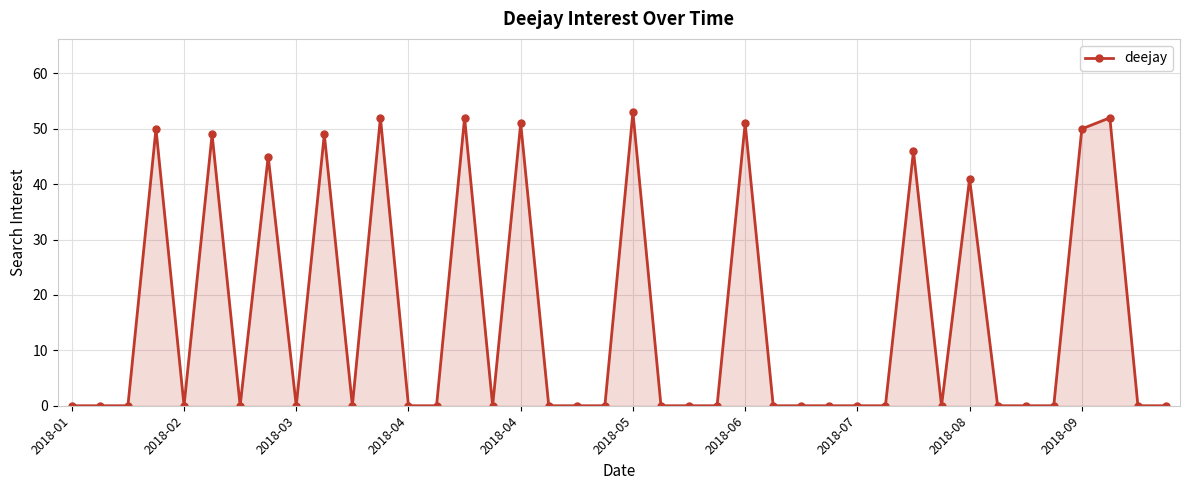

What is the maximum value shown in the chart?

53